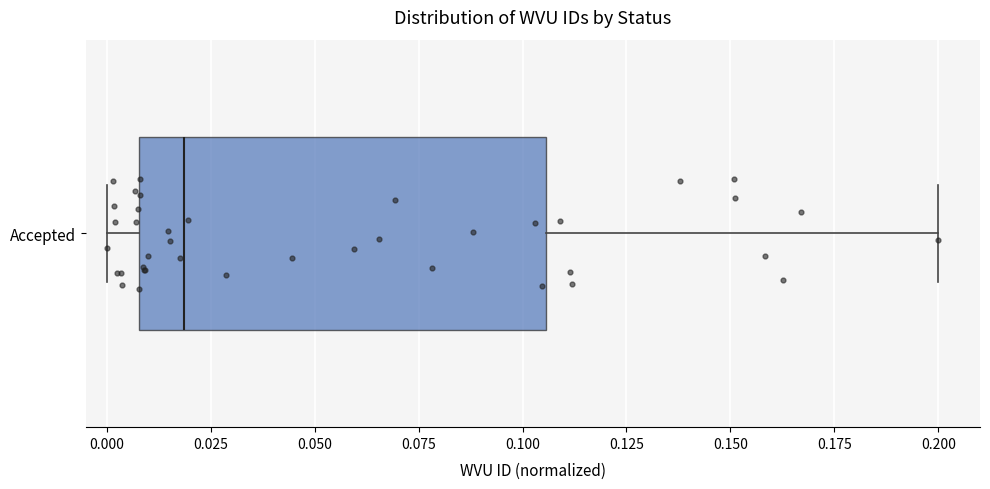

Read this box plot against the x-axis: the position of the median line, the range covered by the box, and the ends of both whiskers. The values are not printed on the chart, so give them approximately, as read against the axis.

median 0.020, box 0.010 to 0.105, whiskers 0.000 to 0.200